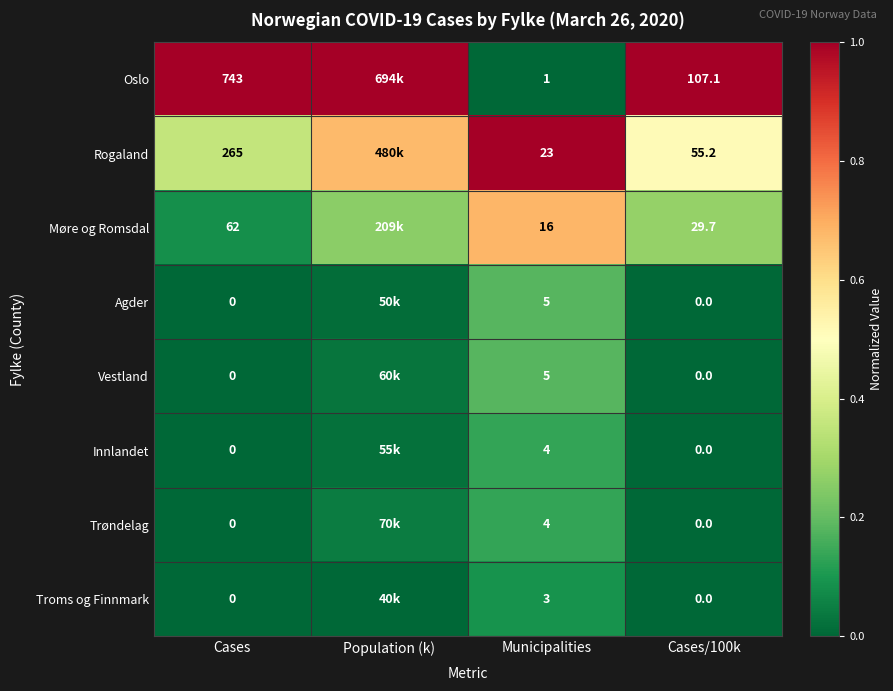

Between Municipalities and Cases/100k, which series saw the biggest shift?

Oslo